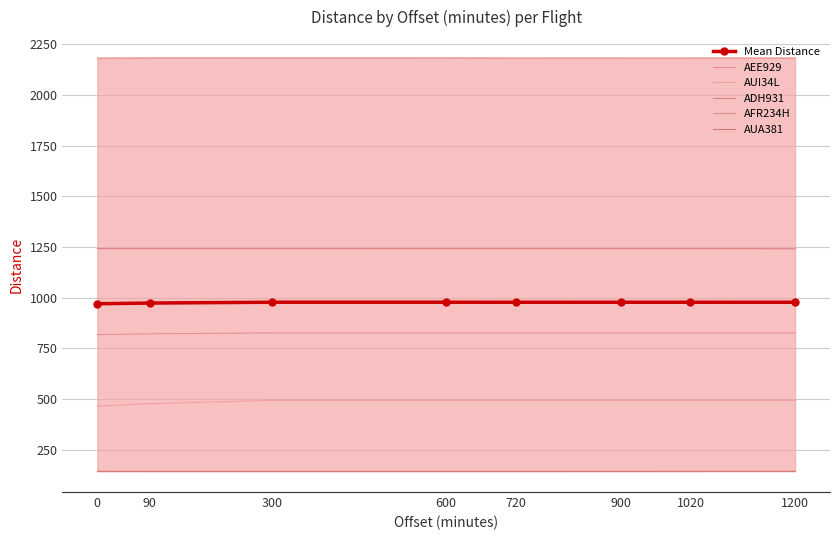

Reading left to right, transcribe all the data shown in this chart.

Mean Distance: 969.9	973.3	977.3	977.3	977.2	977.2	977.3	977.2
AEE929: 2183.4	2184.1	2184.2	2184.3	2183.7	2183.6	2183.6	2183.7
AUI34L: 464.2	476.4	492.6	492.6	492.6	492.6	492.6	492.6
ADH931: 1242.0	1242.0	1241.9	1241.7	1241.7	1241.9	1242.0	1241.3
AFR234H: 817.3	821.4	825.7	825.7	825.7	825.7	825.7	825.7
AUA381: 142.5	142.3	142.3	142.3	142.3	142.4	142.5	142.6